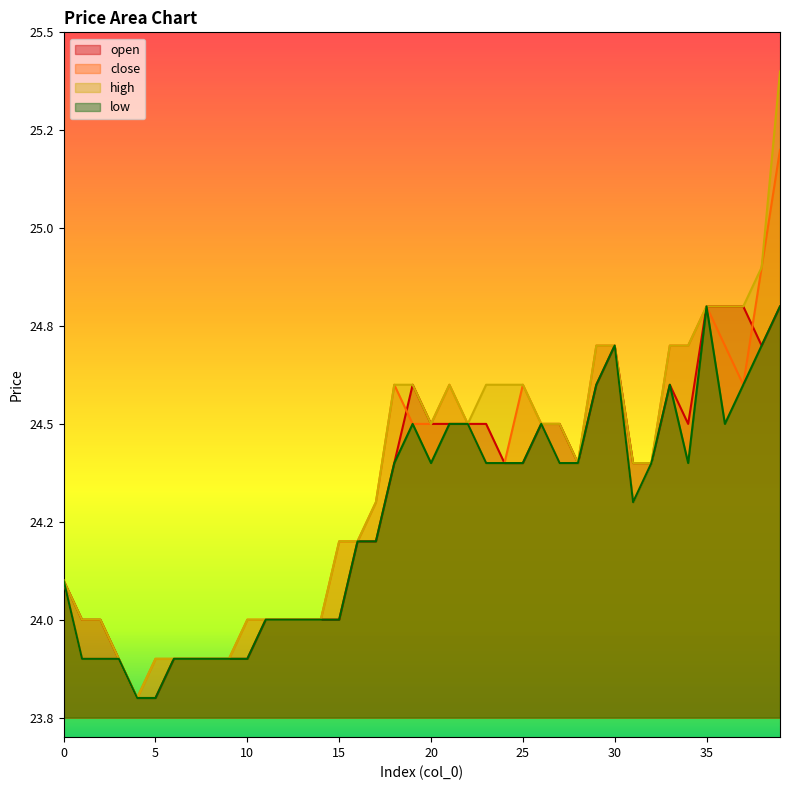

What is the difference between the second highest and minimum values in the high series?

1.1